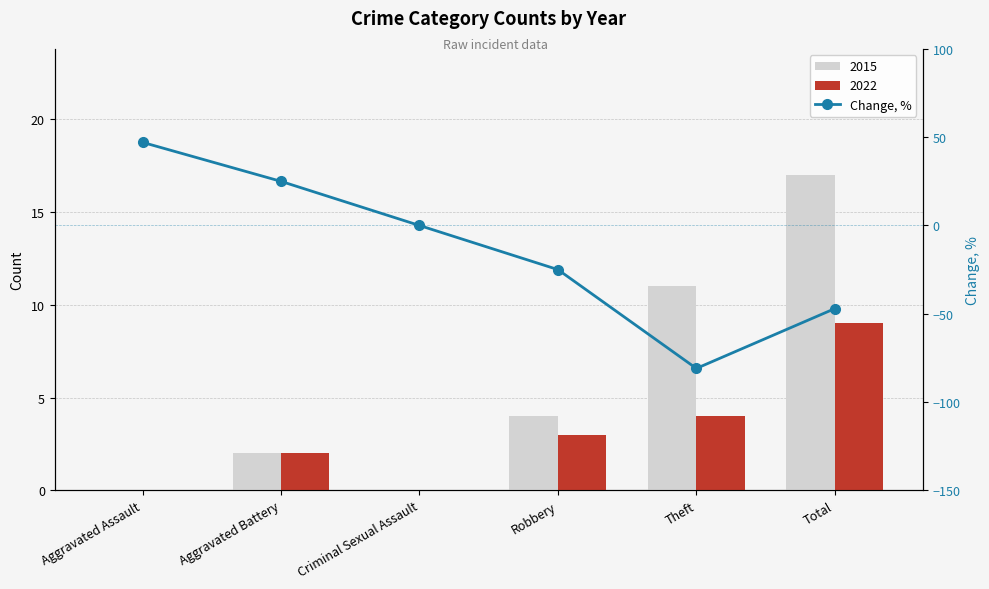

What is the maximum value shown in the chart?

47.1